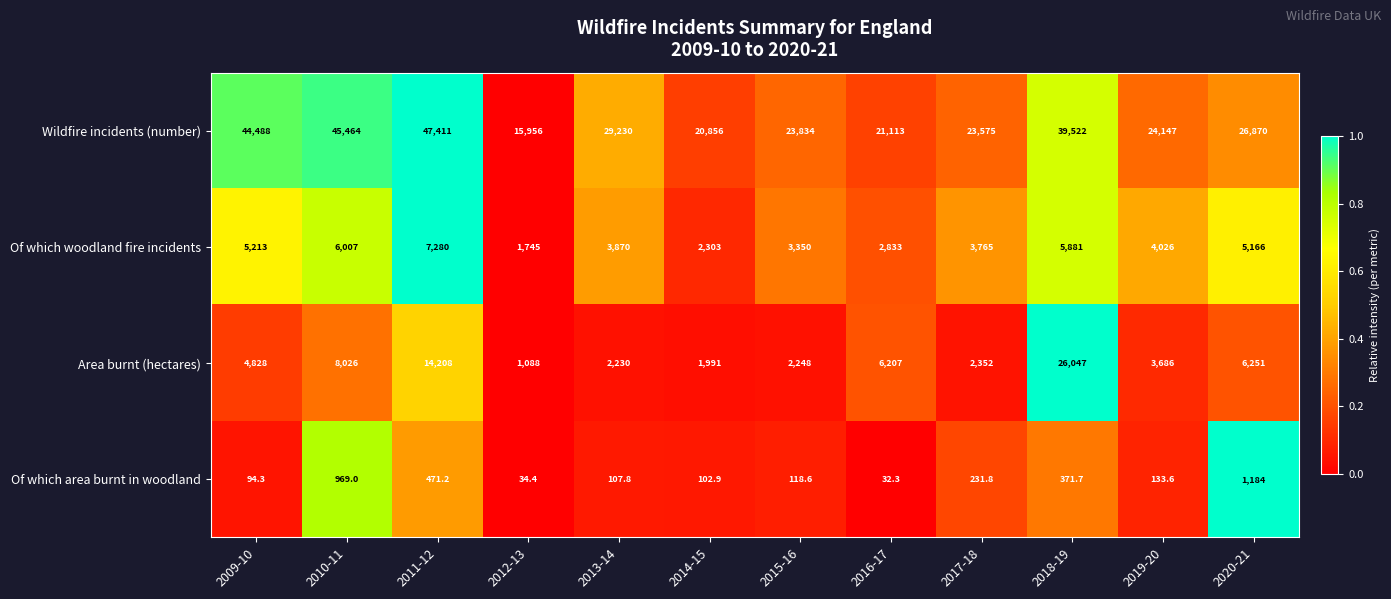

At which category is the sum across all series the highest?

2018-19